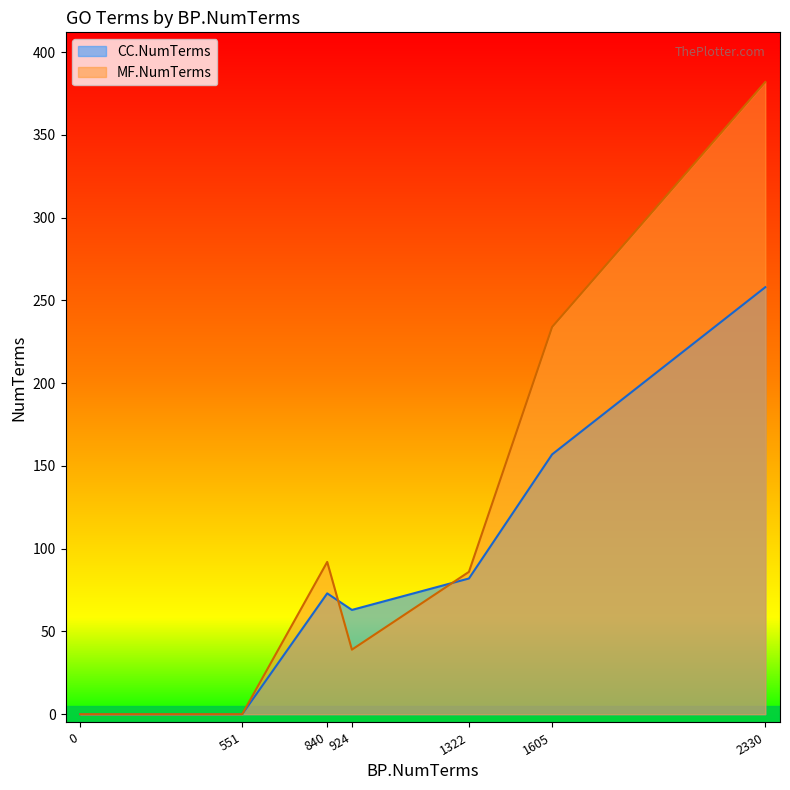

True or false: CC.NumTerms and MF.NumTerms cross at least once.

True